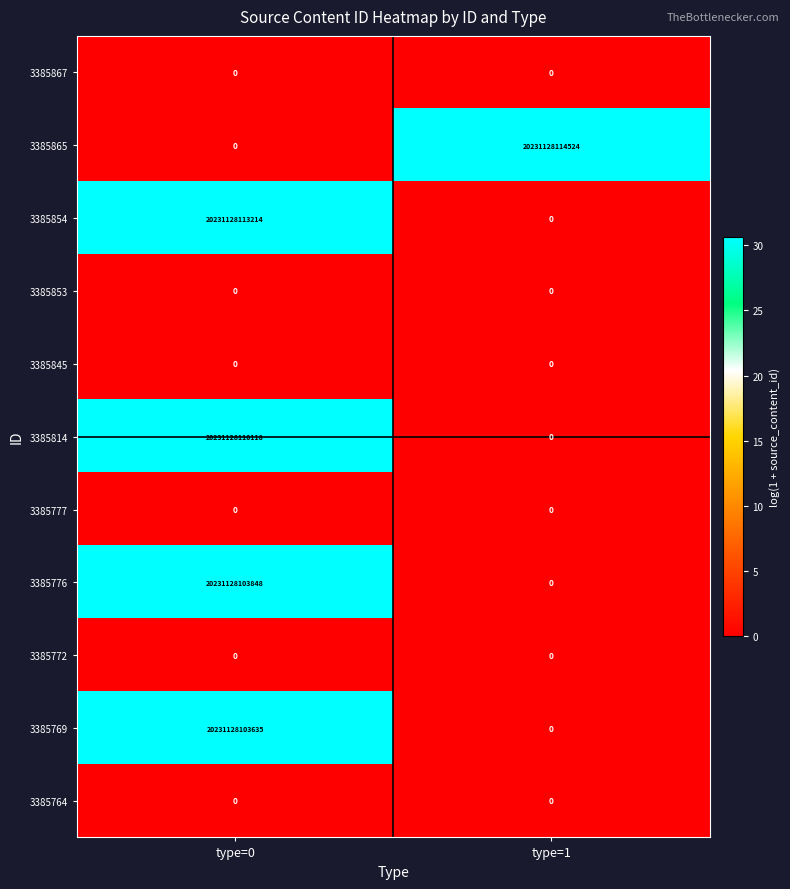

Between type=0 and type=1, which series saw the biggest shift?

3385865